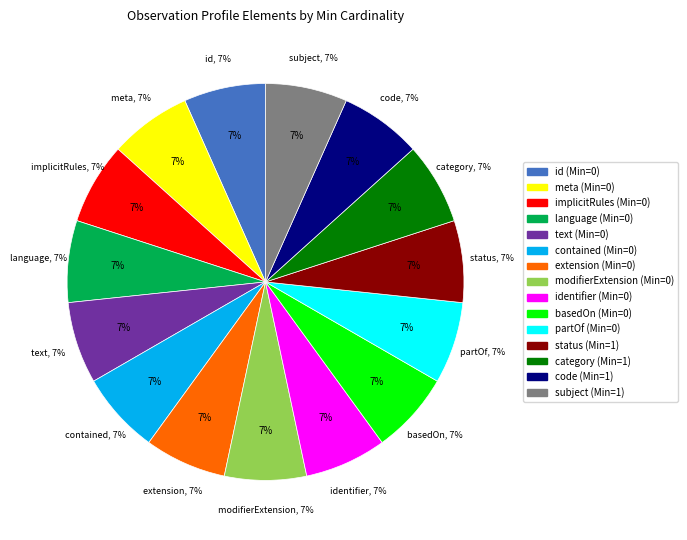

Between Observation.basedOn and Observation.text, which is larger?

Observation.text